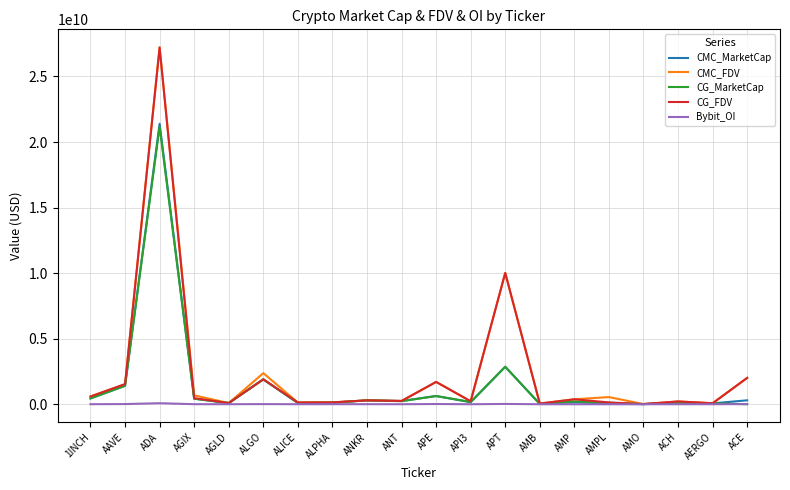

At which category does the chart reach its peak across all series?

ADA